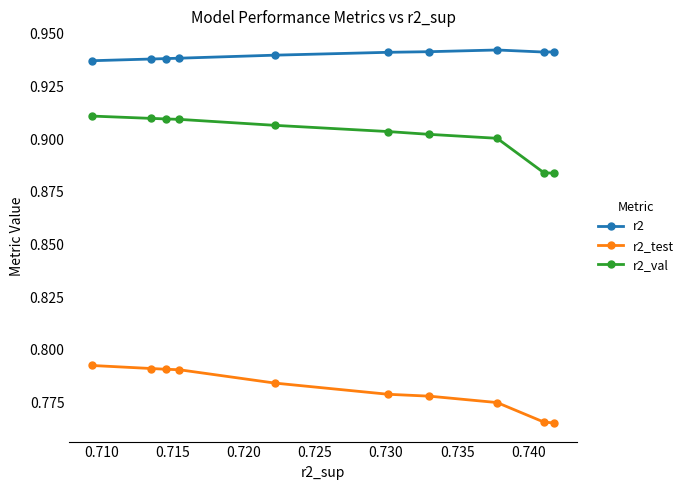

Reading right to left, extract all data points from this chart.

r2: 0.9	0.9	0.9	0.9	0.9	0.9	0.9	0.9	0.9	0.9
r2_test: 0.8	0.8	0.8	0.8	0.8	0.8	0.8	0.8	0.8	0.8
r2_val: 0.9	0.9	0.9	0.9	0.9	0.9	0.9	0.9	0.9	0.9